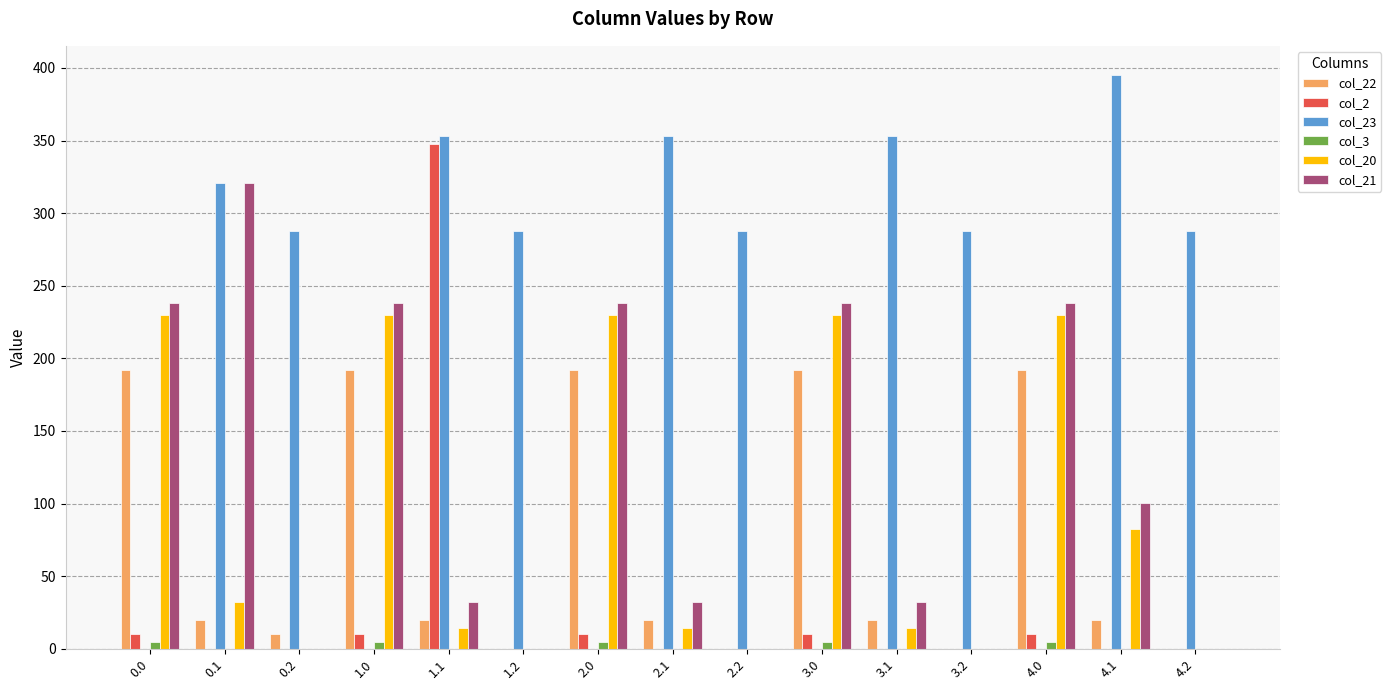

What is the sum of the col_2 values at 2.0 and 3.0?

20.7